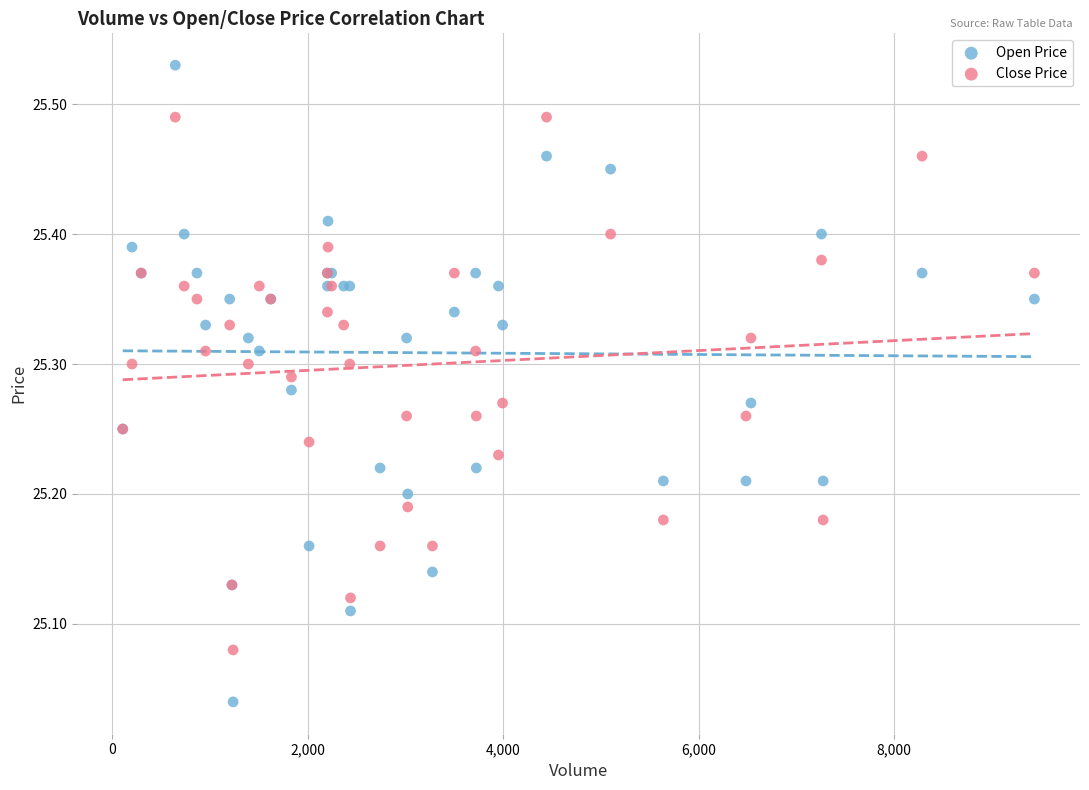

Which series contains the highest Y value?

Open Price